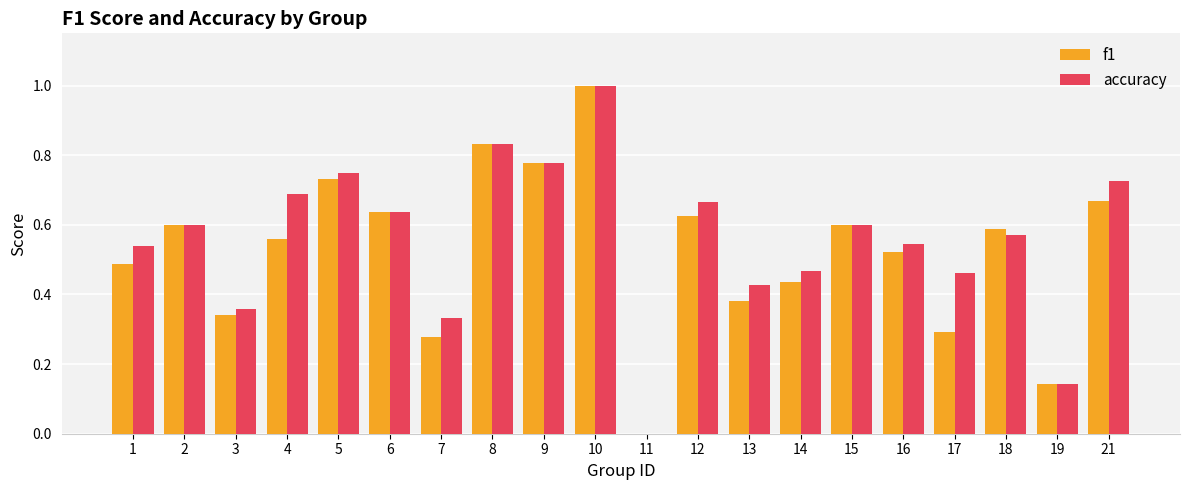

Which label corresponds to the largest value in the chart?

10